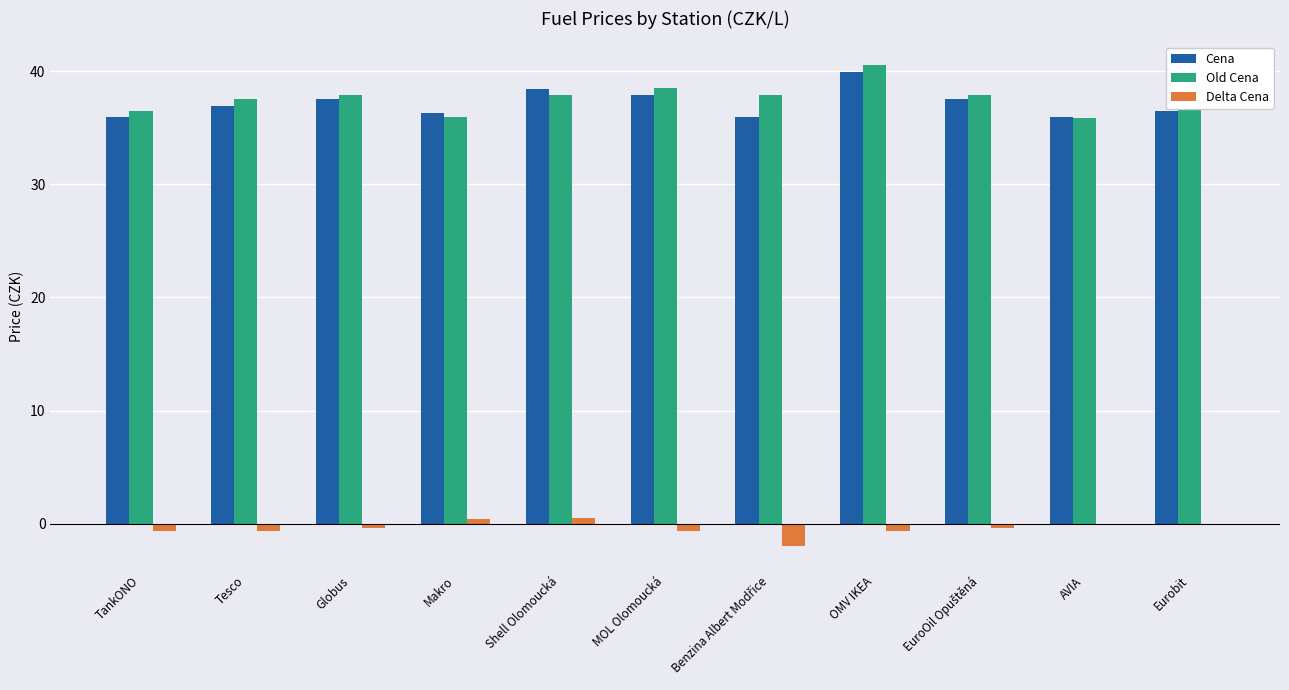

Which category has the highest value across all series?

OMV IKEA